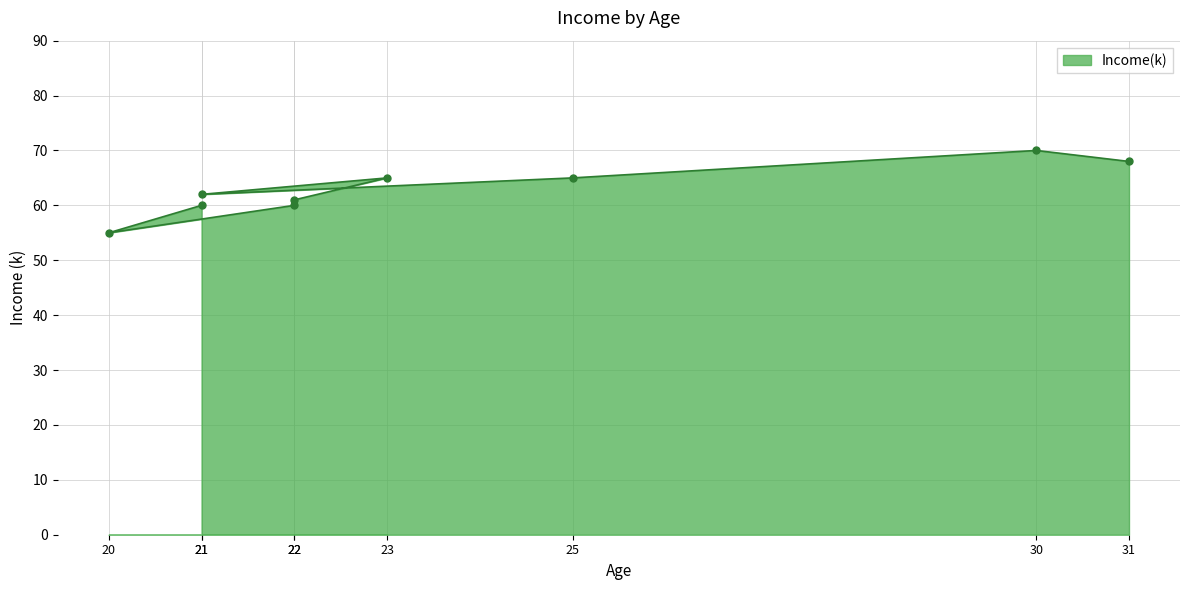

How many points are higher than both their immediate neighbors (excluding endpoints)?

2